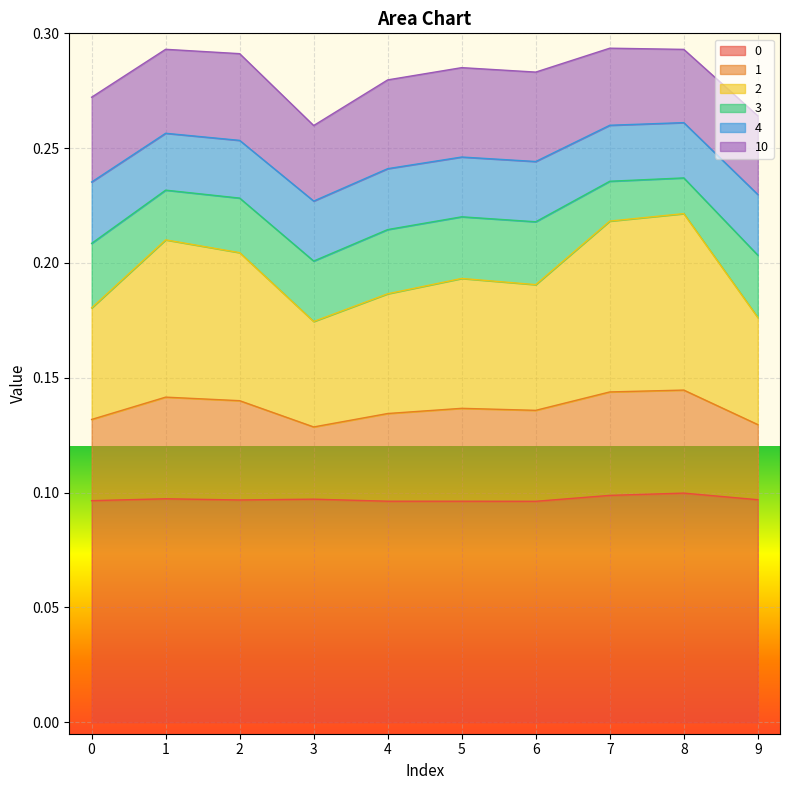

Does the chart display data point markers on the line(s)?

No